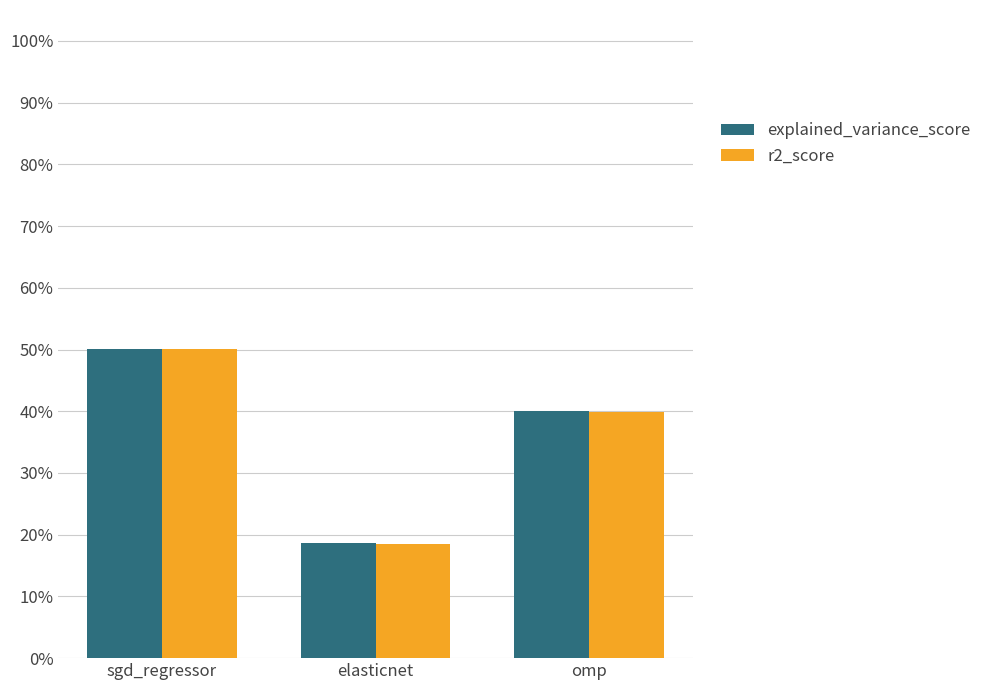

Which series changed the most between sgd_regressor and omp?

r2_score